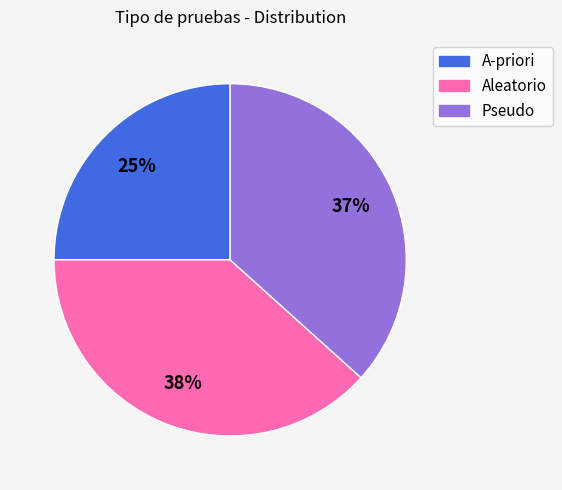

Is there a majority slice in this chart?

No